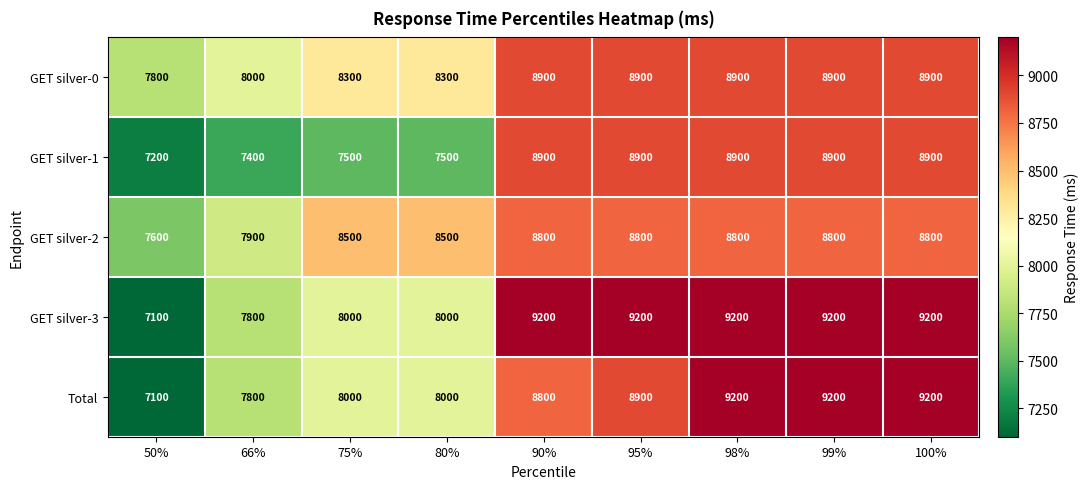

Read the Total value at 90%.

8800